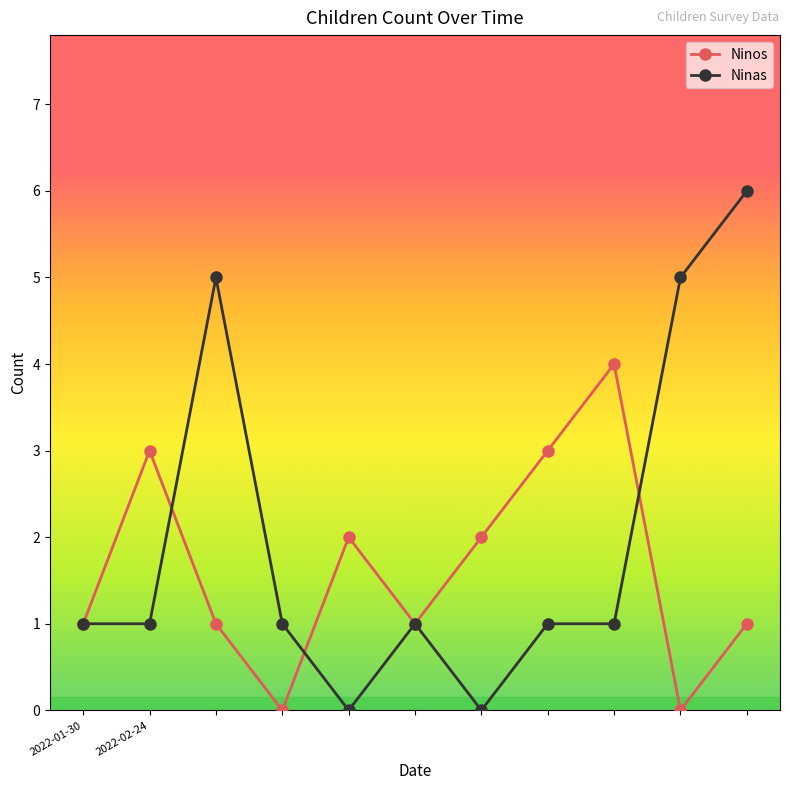

What is the average value of the Ninas series?

2